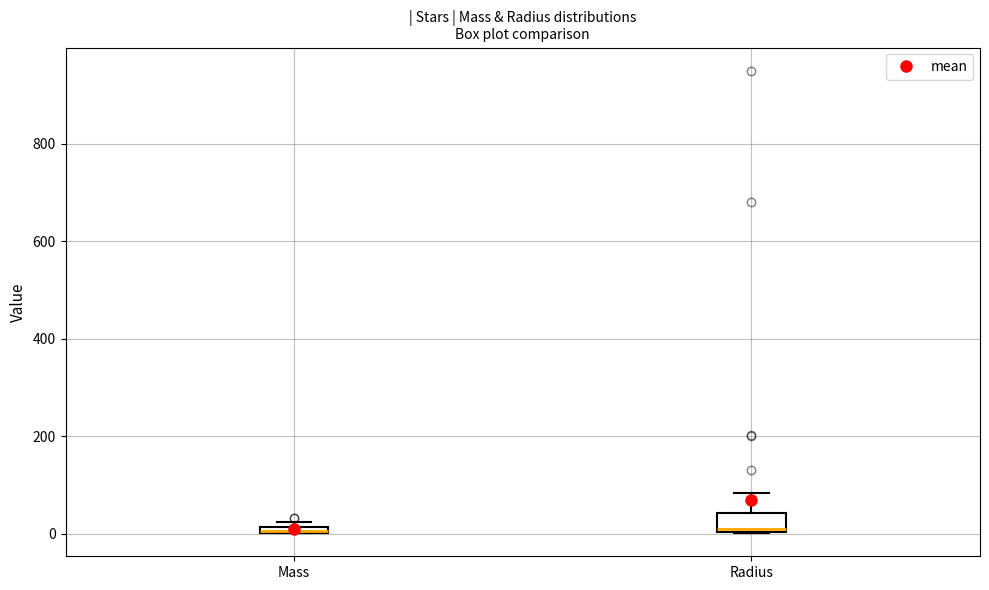

Comparing the boxes themselves (not the whiskers), which one is the tallest?

Radius